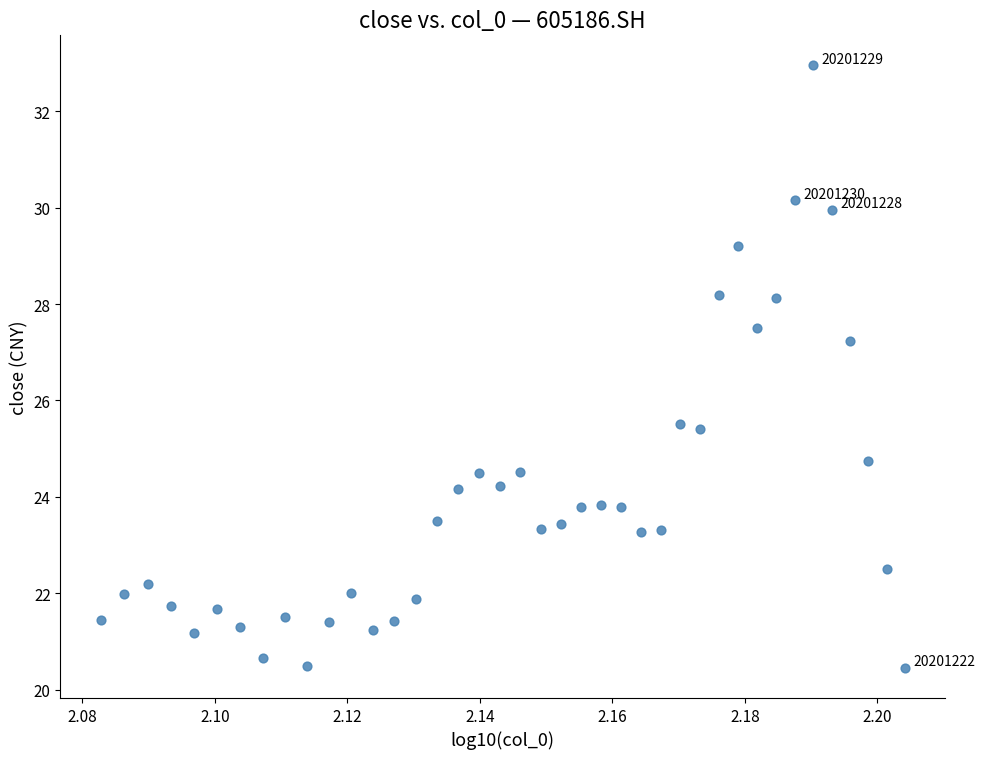

What is the range of Y values (max minus min)?

12.5